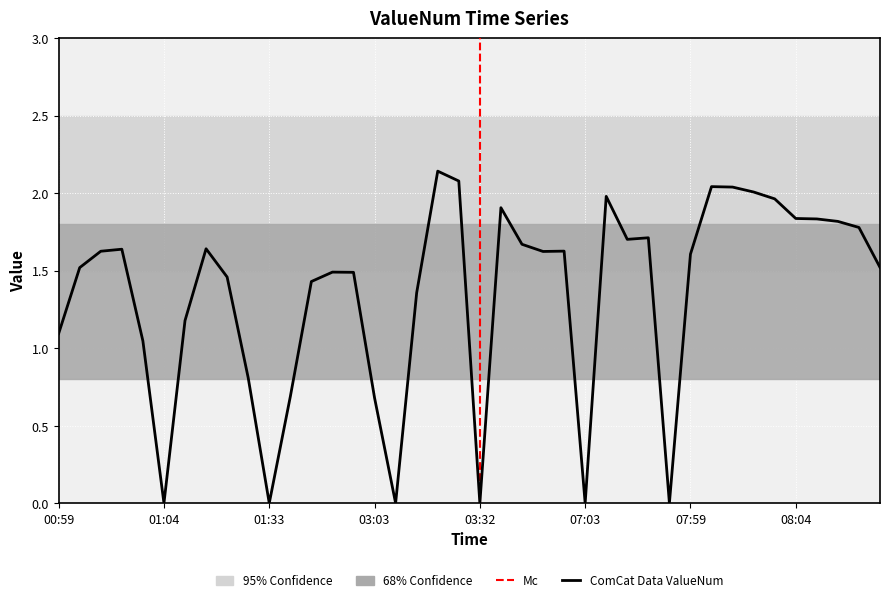

What is the ratio of the value at 03:30 to the value at 03:29?

1.6